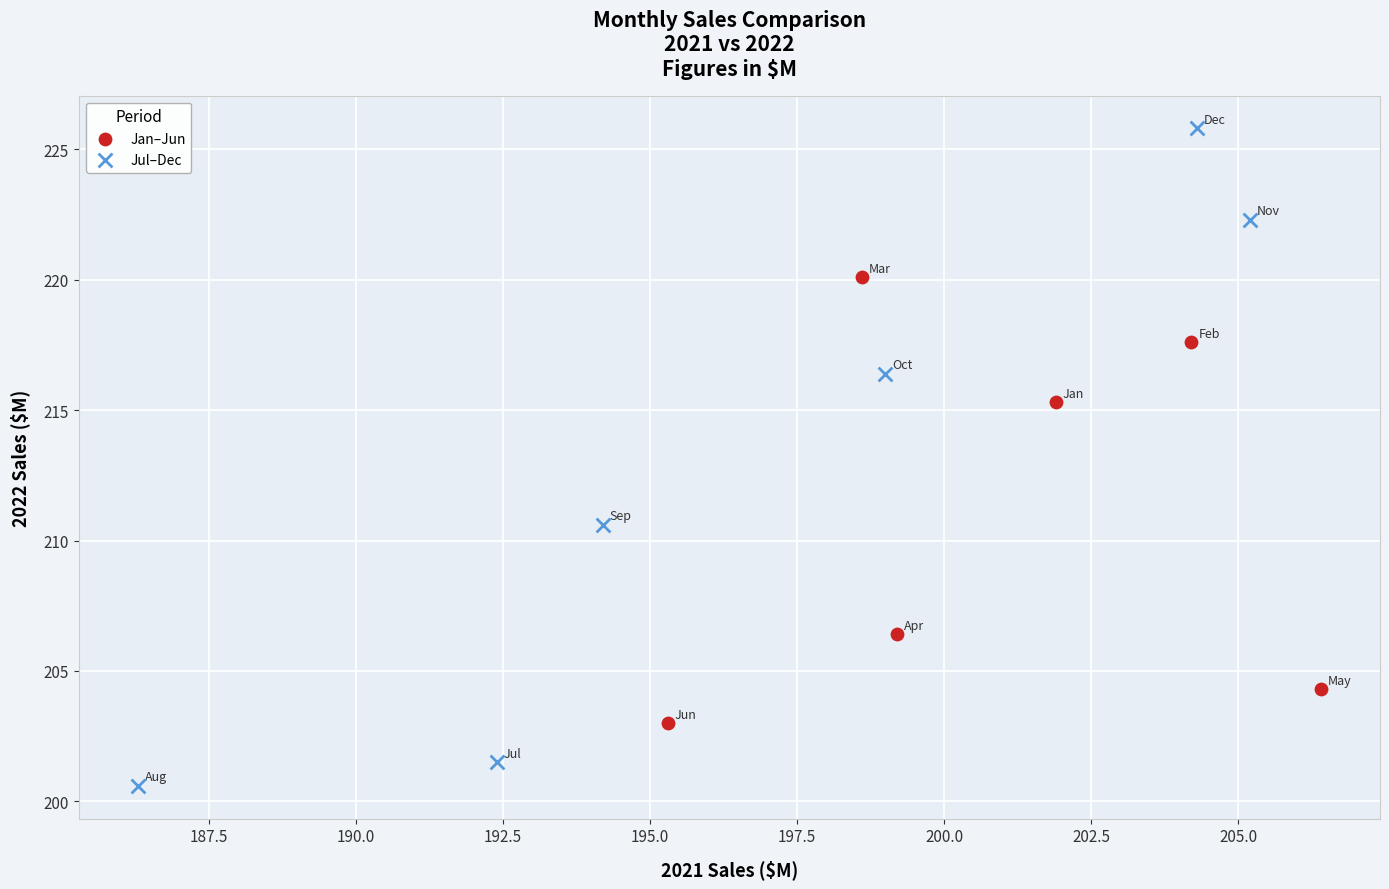

Which series has the largest Y range (max minus min)?

Jul–Dec